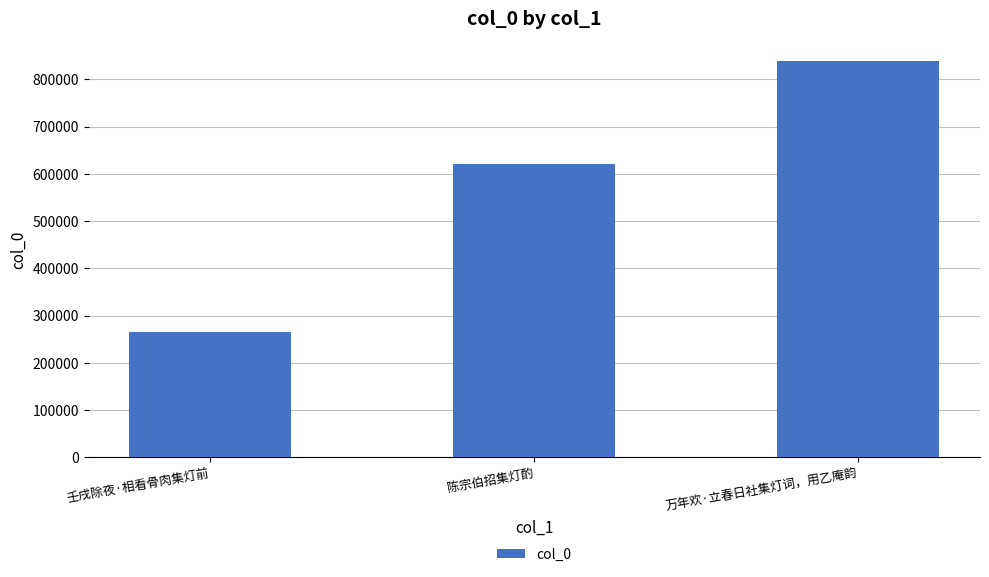

What is the change in value from 壬戌除夜·相看骨肉集灯前 to 陈宗伯招集灯酌?

+355662